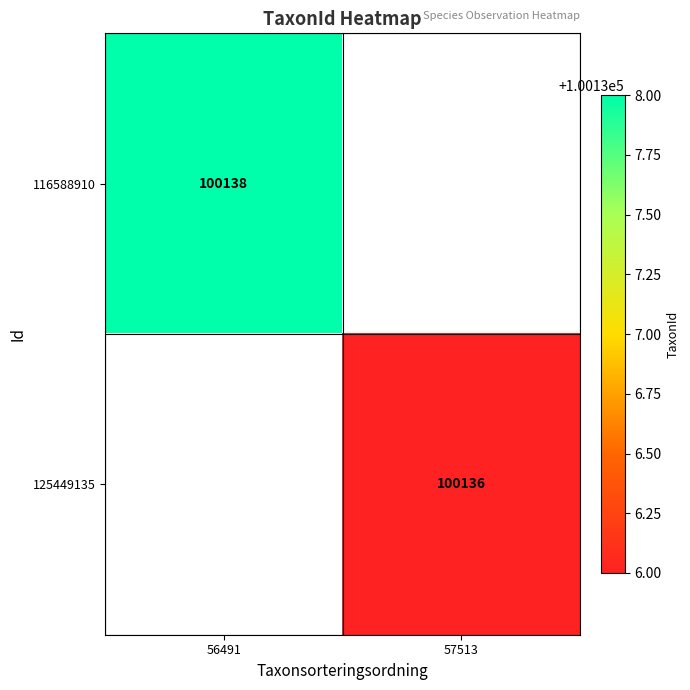

What is the difference between the highest and lowest values at 57513?

100136